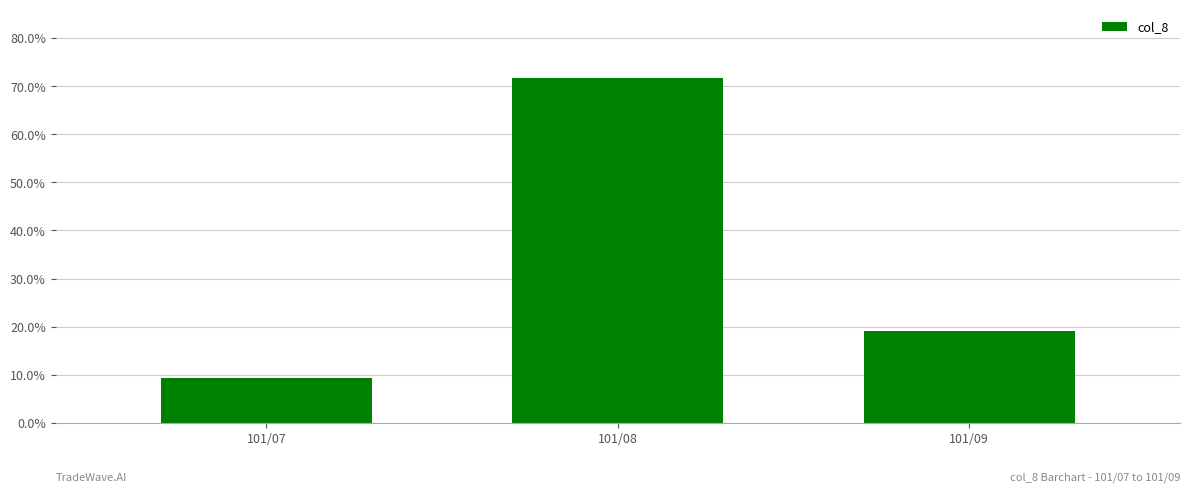

Does the chart contain any negative values?

No